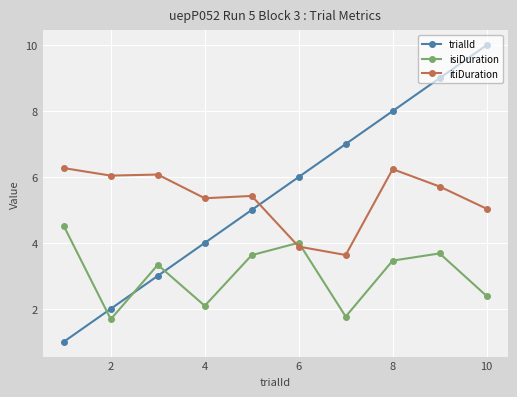

True or false: trialId and itiDuration cross at least once.

True